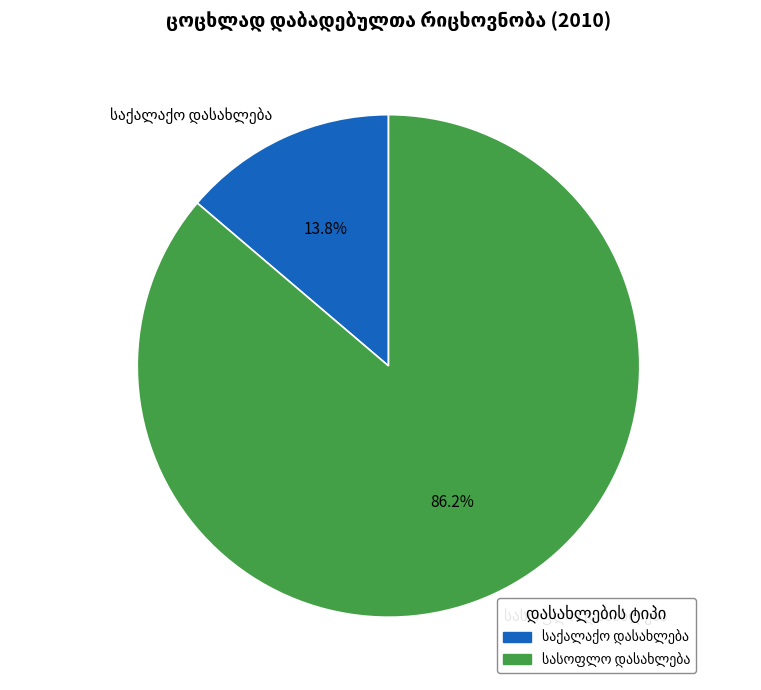

Does any single category account for the majority?

Yes